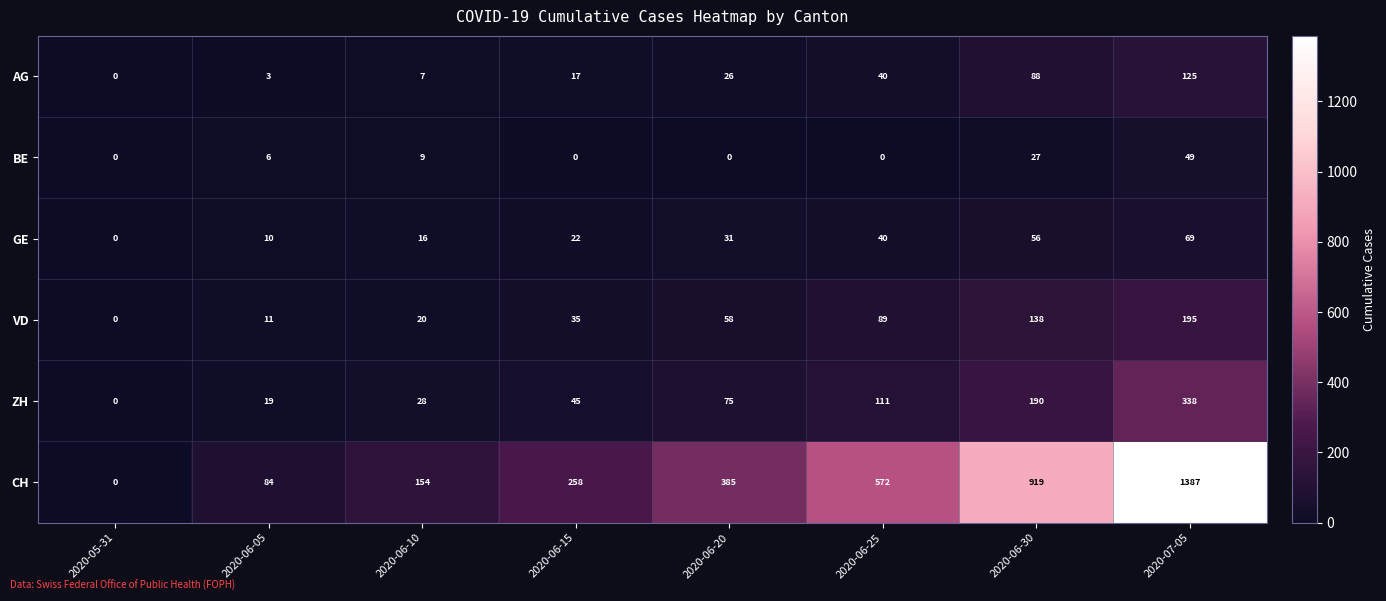

Rank the series at 2020-06-30 from highest to lowest value.

CH, ZH, VD, AG, GE, BE